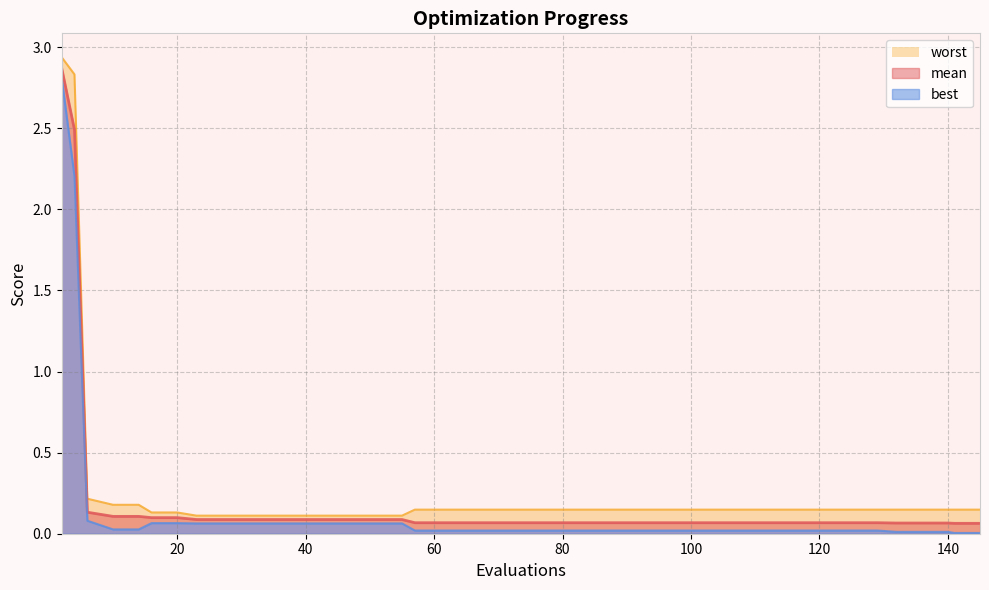

The value of worst at 2 is 2.9. True or false?

True